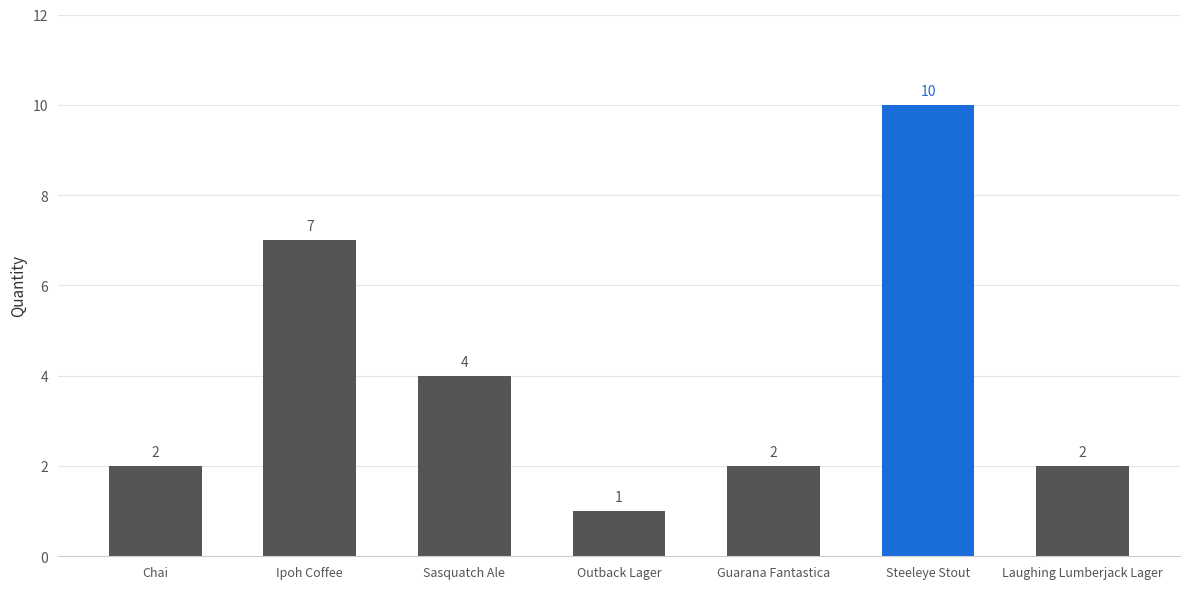

What is the difference between the second highest and second lowest values?

5